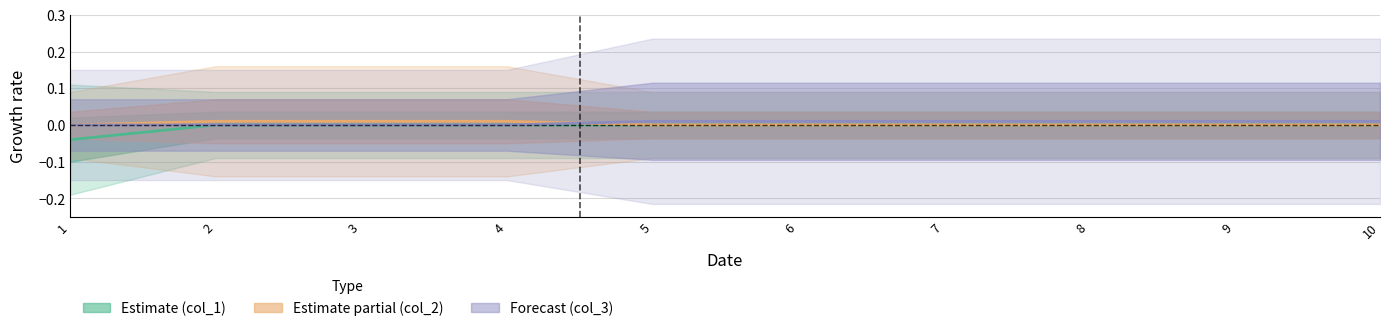

Does the chart have visible grid lines?

Yes